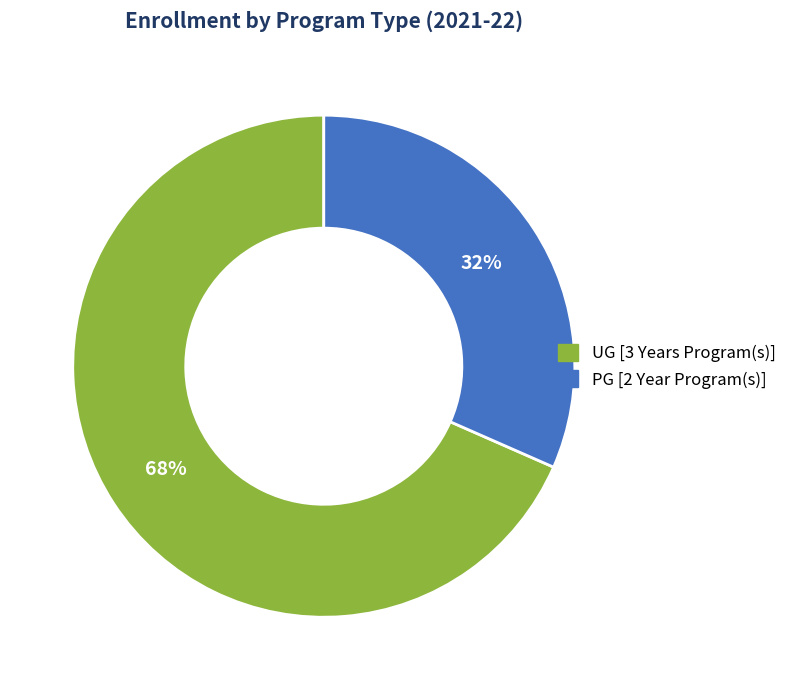

Which has a higher value, UG [3 Years Program(s)] or PG [2 Year Program(s)]?

UG [3 Years Program(s)]